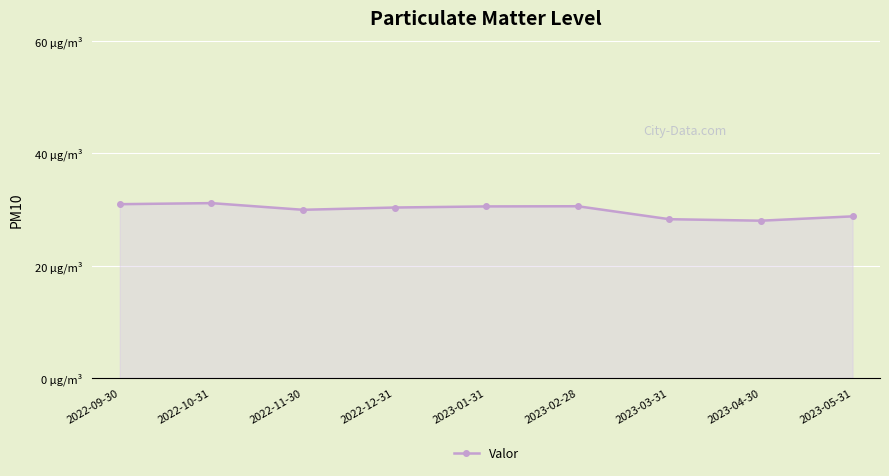

How many points are lower than both their immediate neighbors (excluding endpoints)?

2